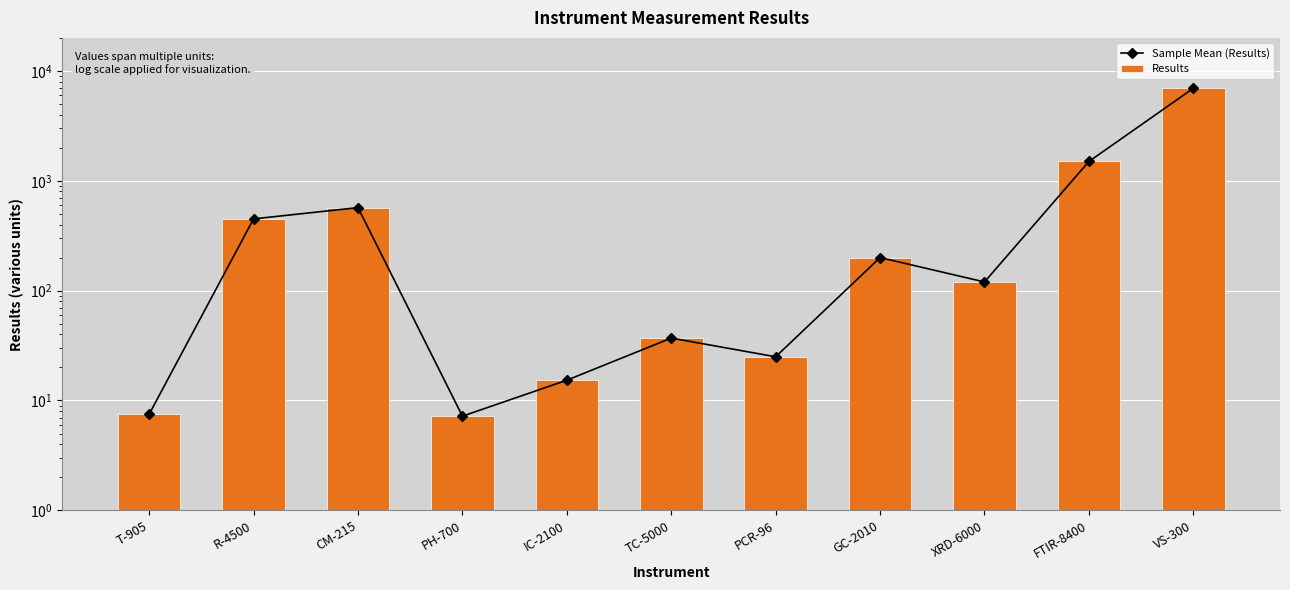

What is the average value of the Sample Mean (Results) series?

898.6